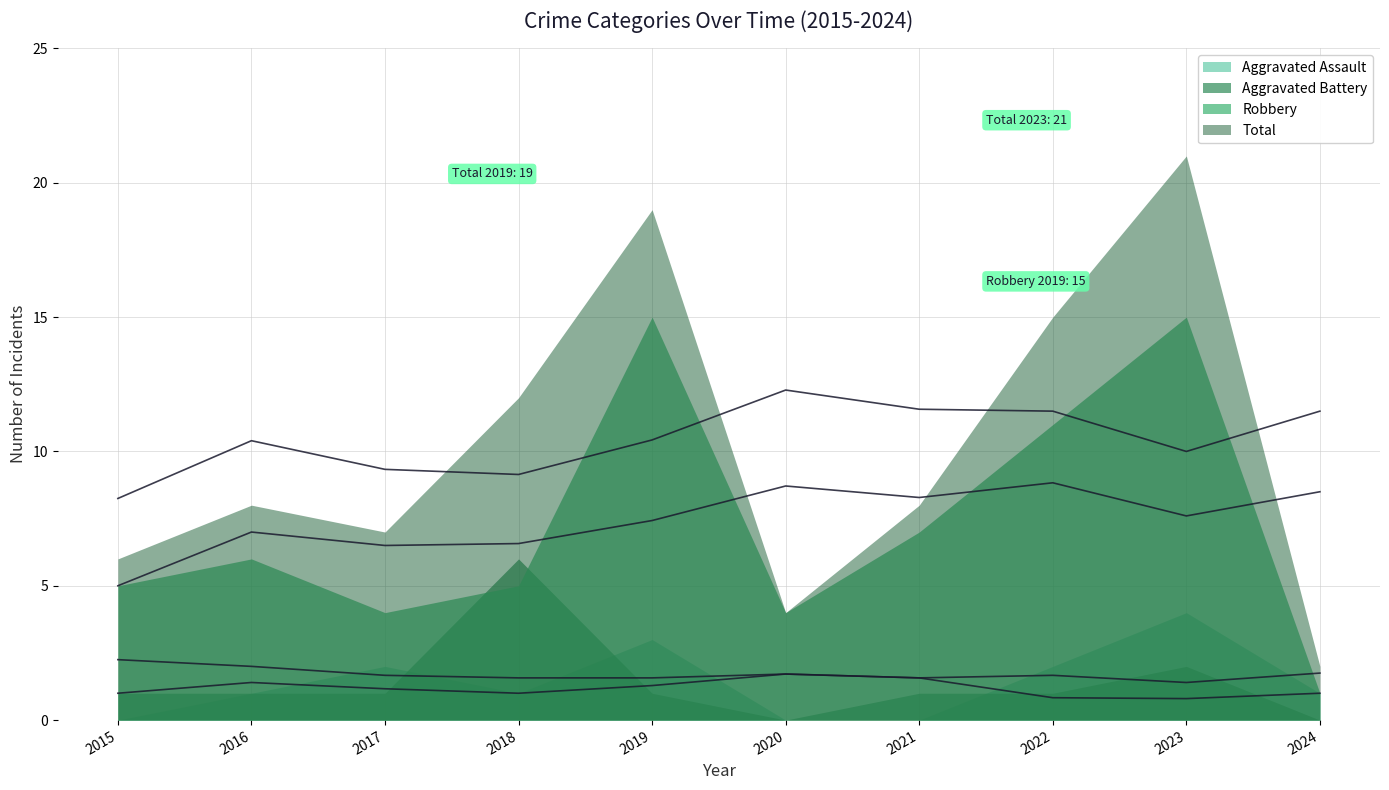

At 2020, list the series in order from smallest to largest.

Aggravated Assault, Aggravated Battery, Robbery, Total